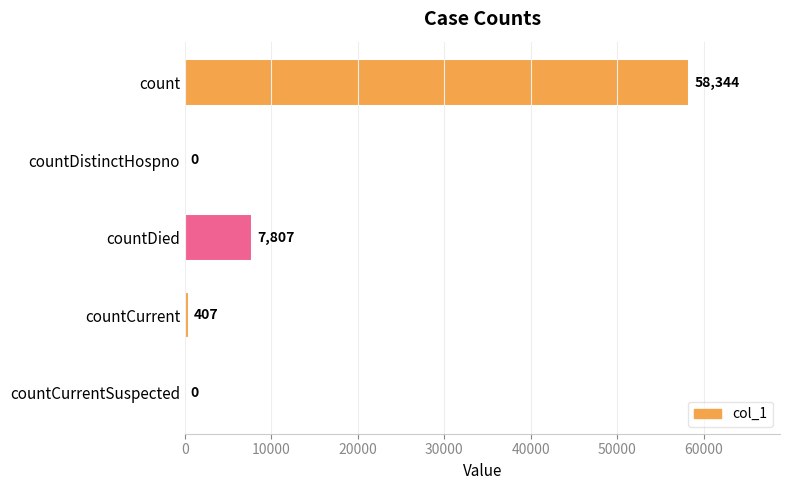

Does the chart contain stacked bars?

No